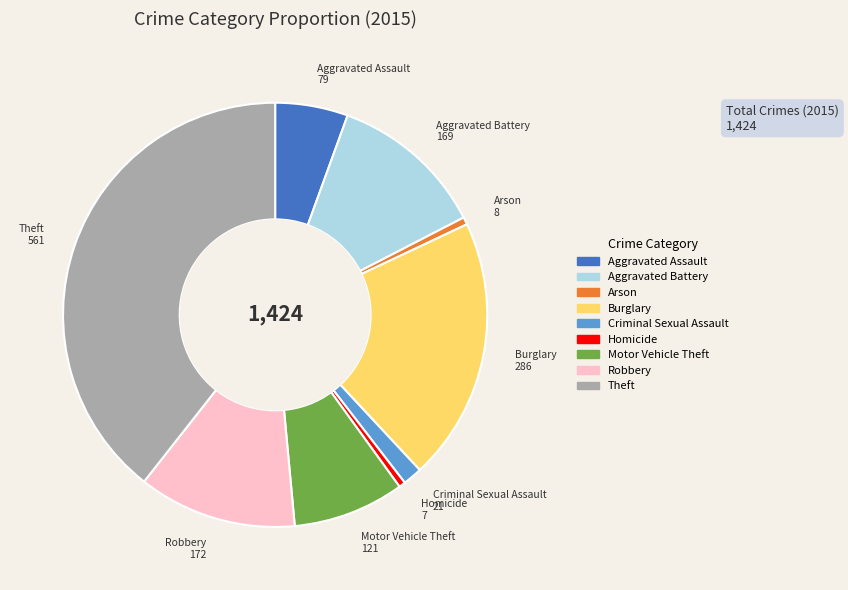

Is it true that Robbery is 12% of the pie?

True